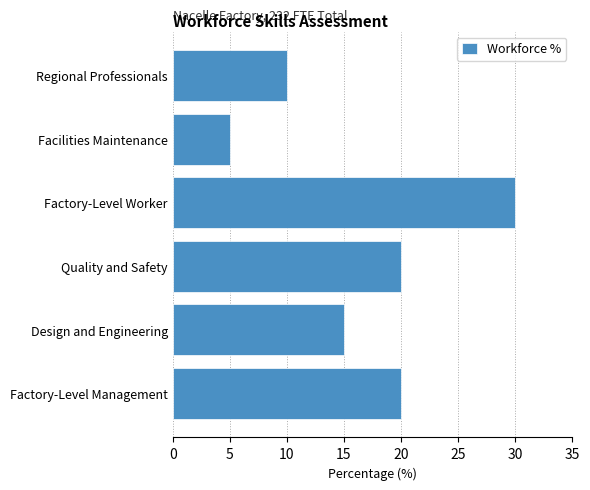

The value at Facilities Maintenance is 5. True or false?

True